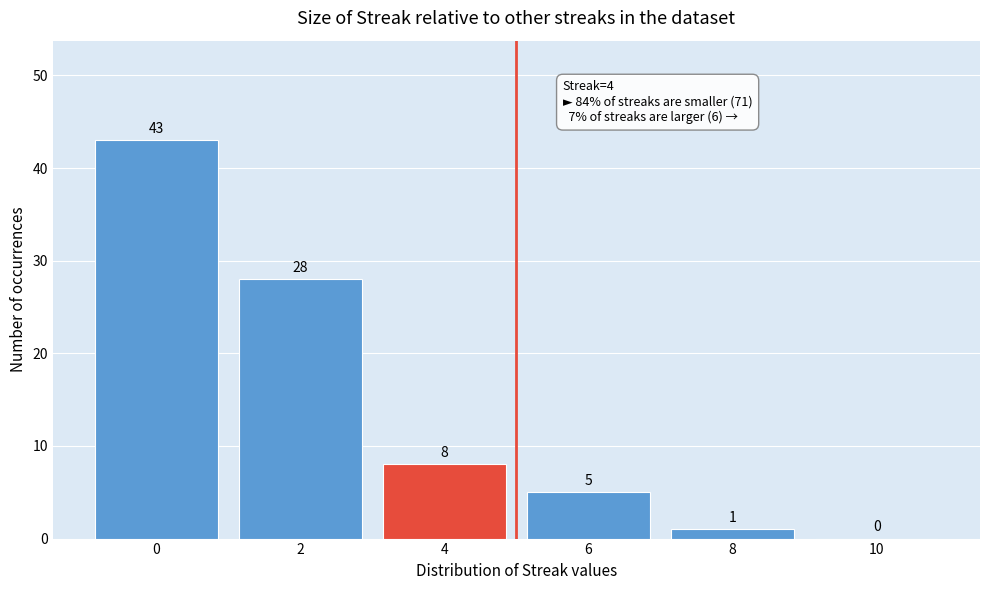

Reading left to right, extract all data points from this chart.

0=43	2=28	4=8	6=5	8=1	10=0